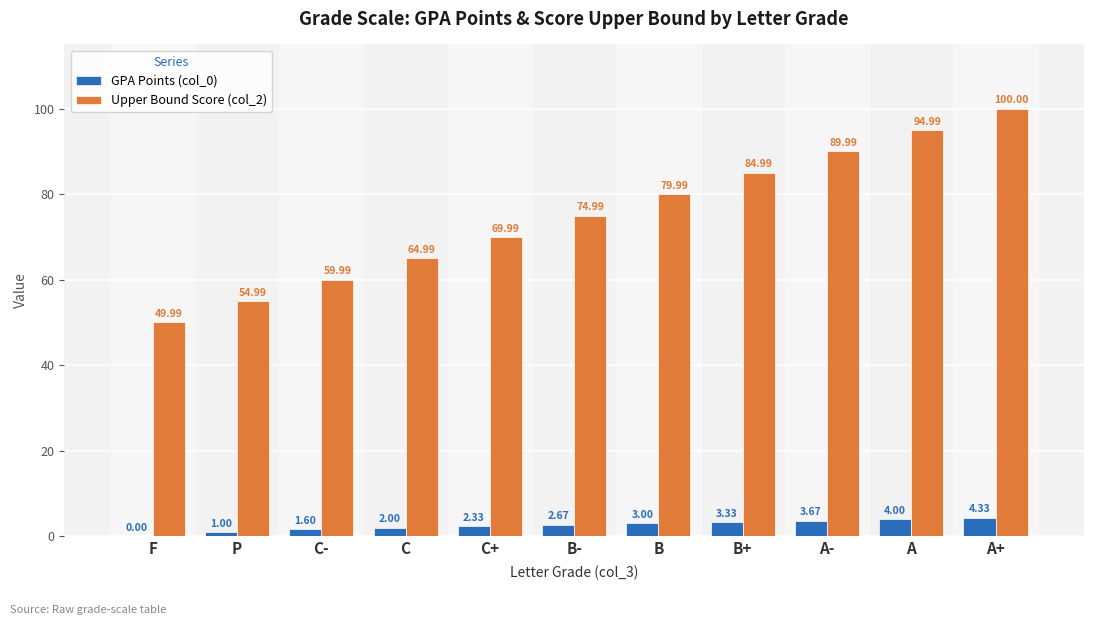

Which category has the highest value in the GPA Points (col_0) series?

A+